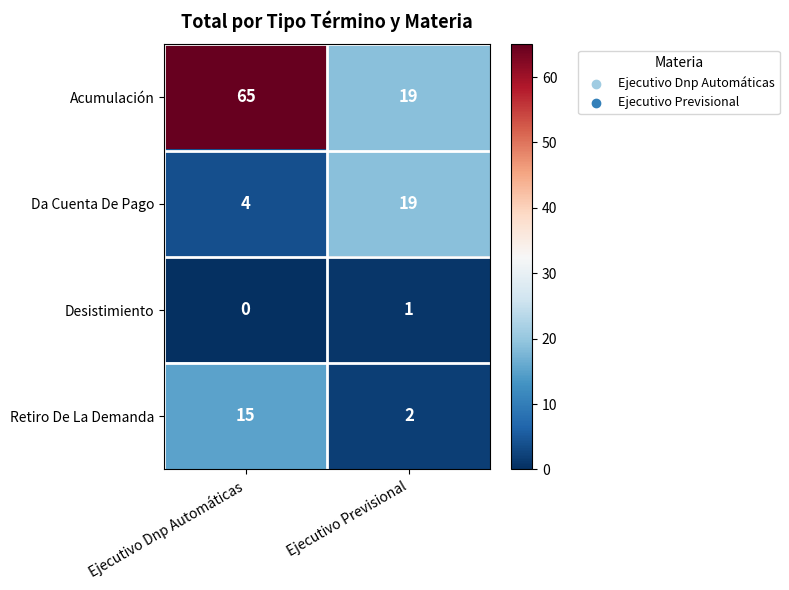

Which series has the largest total across all categories?

Acumulación